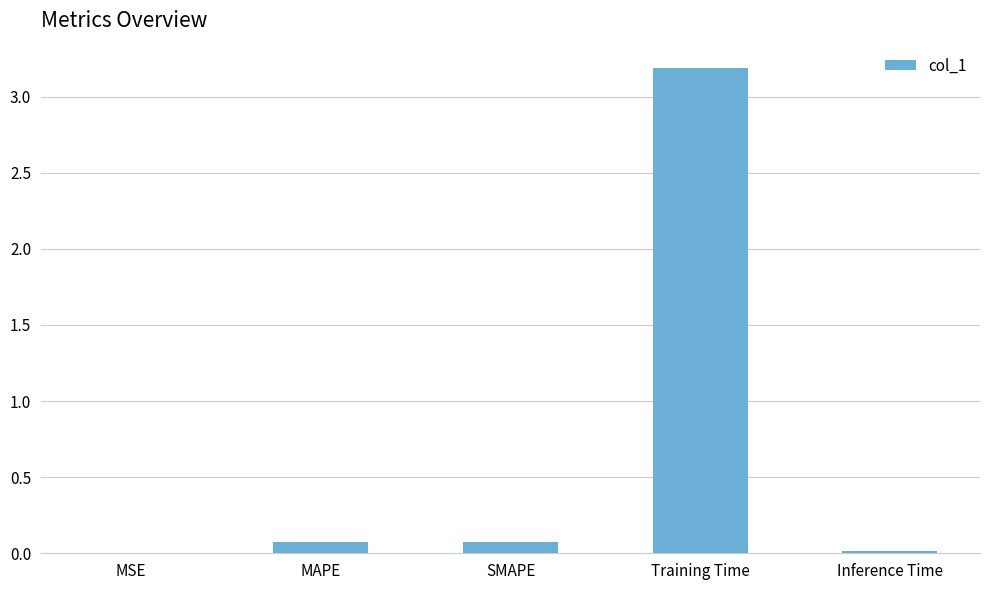

Is it true that the value at Inference Time is 0.0?

True